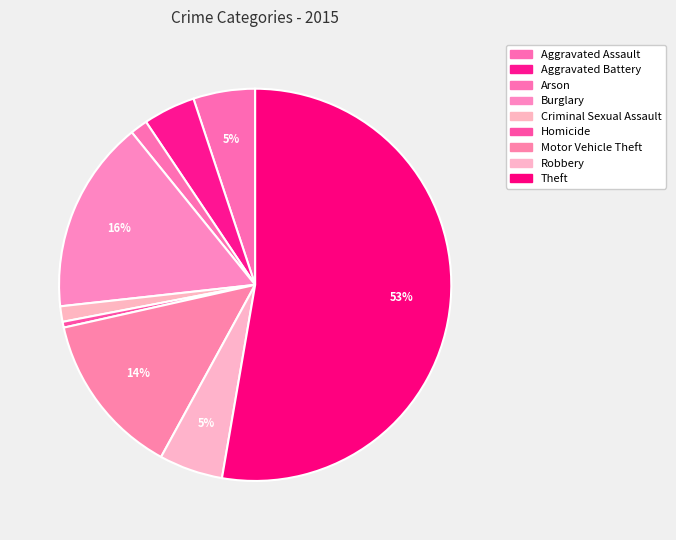

What is the smallest slice in the pie chart?

Homicide